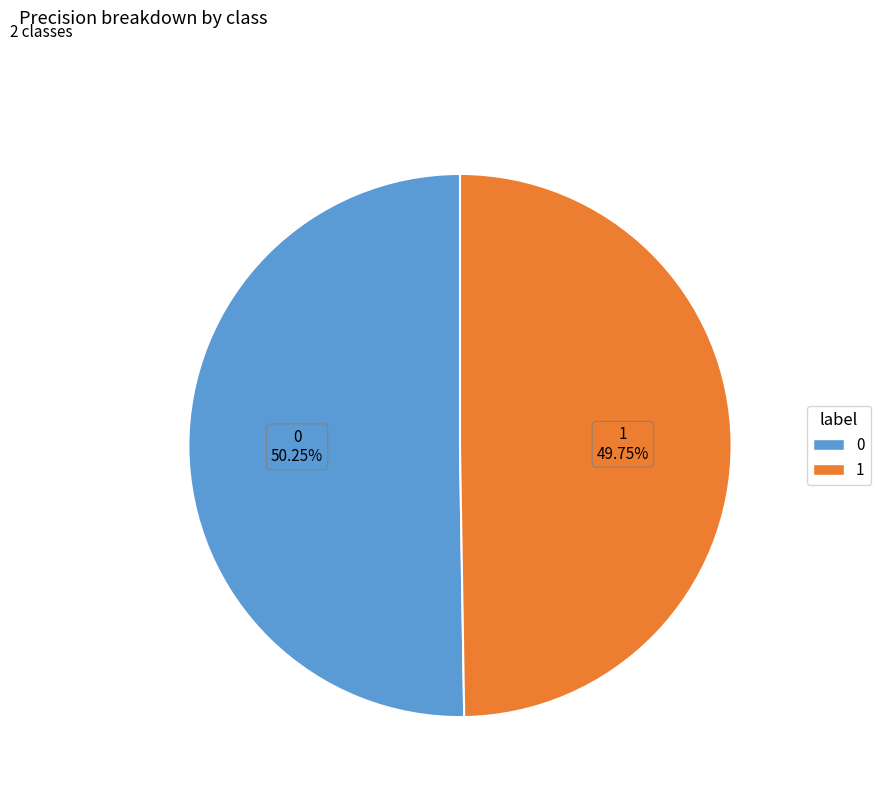

Is there any slice that represents more than half of the pie?

Yes